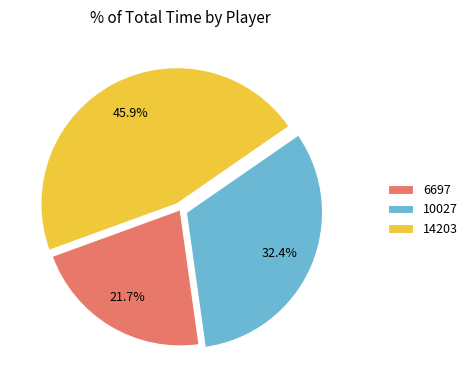

What is the ratio of the value at 6697 to the value at 14203?

0.5